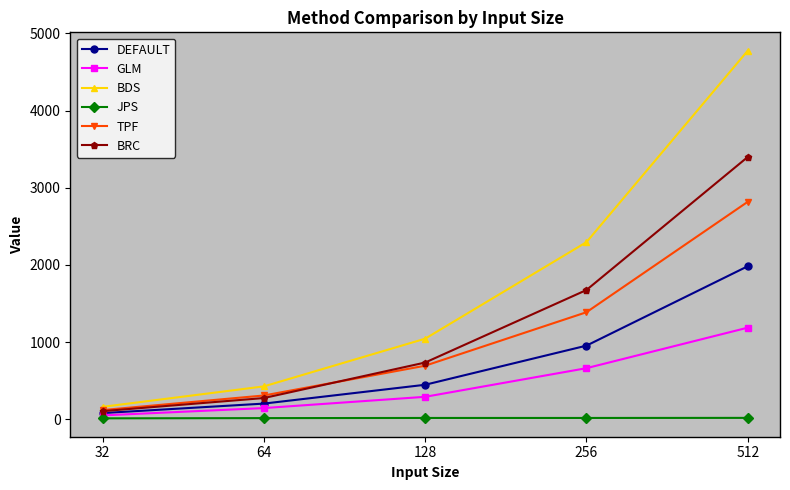

Rank the series by their maximum value, from lowest to highest.

JPS, GLM, DEFAULT, TPF, BRC, BDS